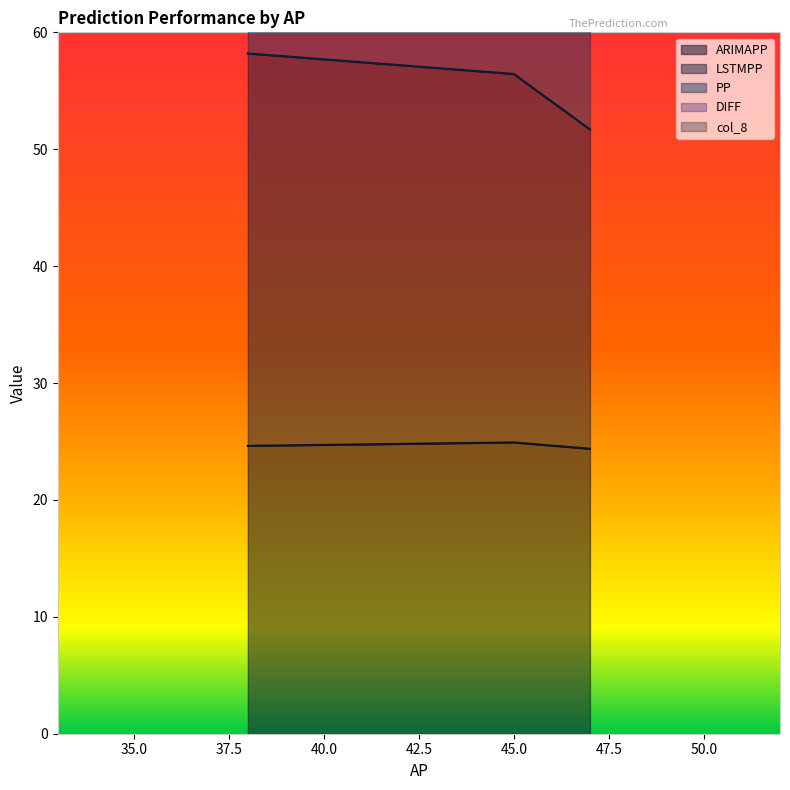

What is the minimum value for ARIMAPP?

24.4